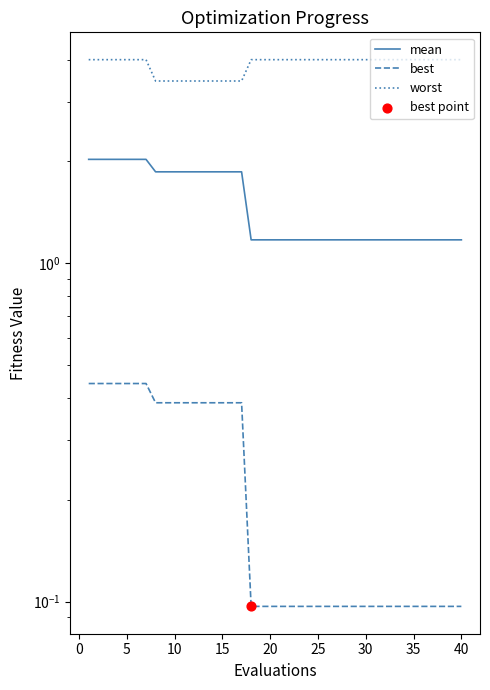

Which series has the widest spread of Y values?

mean